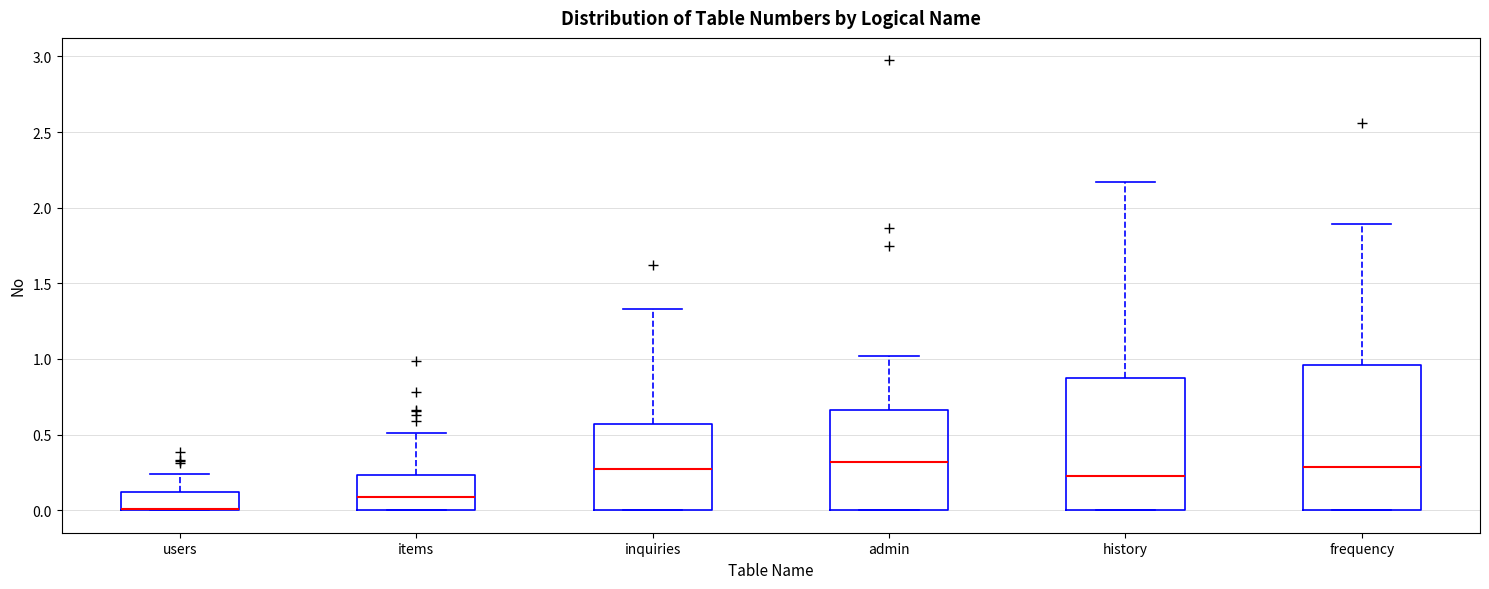

Where does the upper whisker of the box for inquiries end on the y-axis? The values are not printed on the chart, so give them approximately, as read against the axis.

1.35